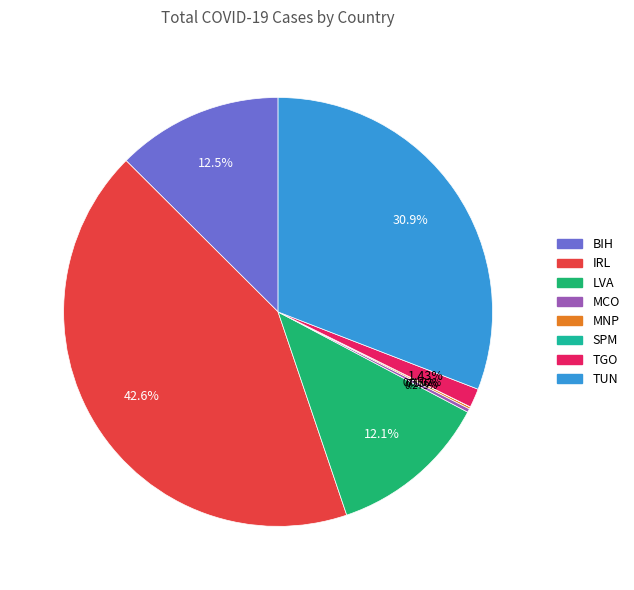

Between TUN and IRL, which is larger?

IRL